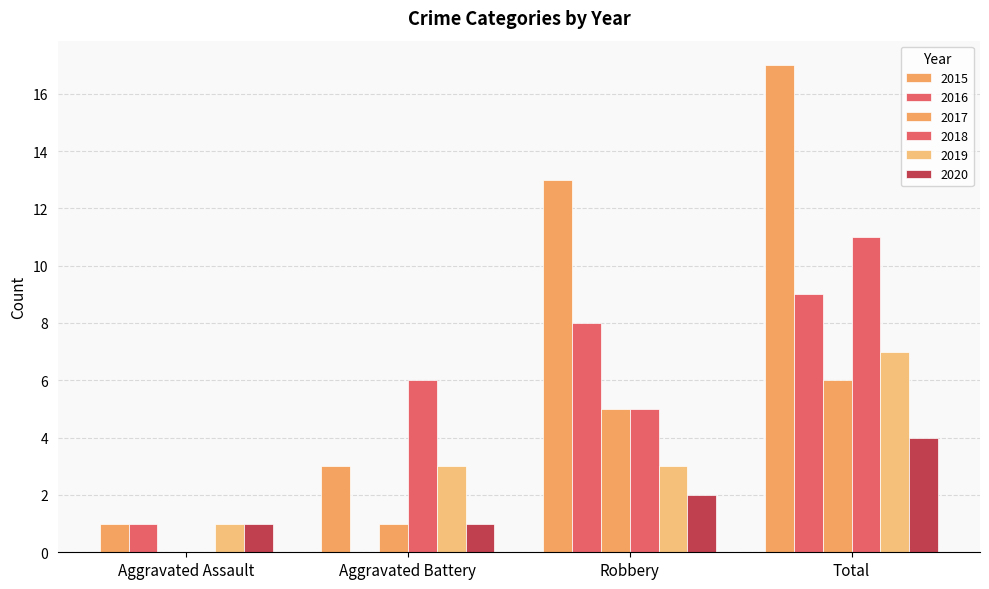

Where is 2020 nearest to the value 2?

Robbery